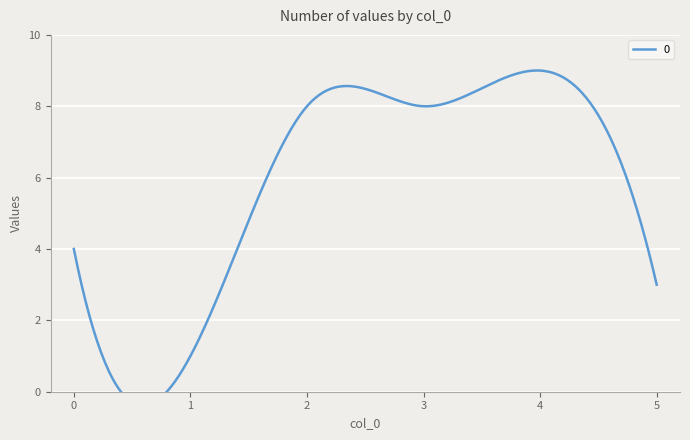

What is the difference between the maximum and minimum values?

8